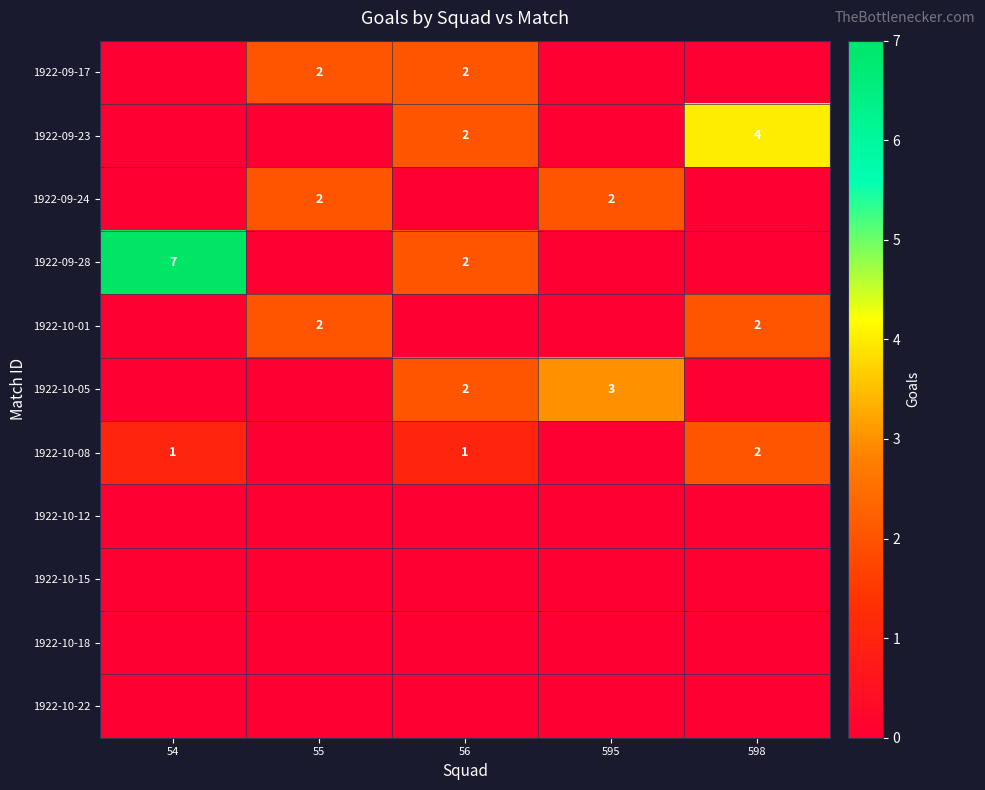

Is it true that 1922-09-17 equals 1 at 56?

False